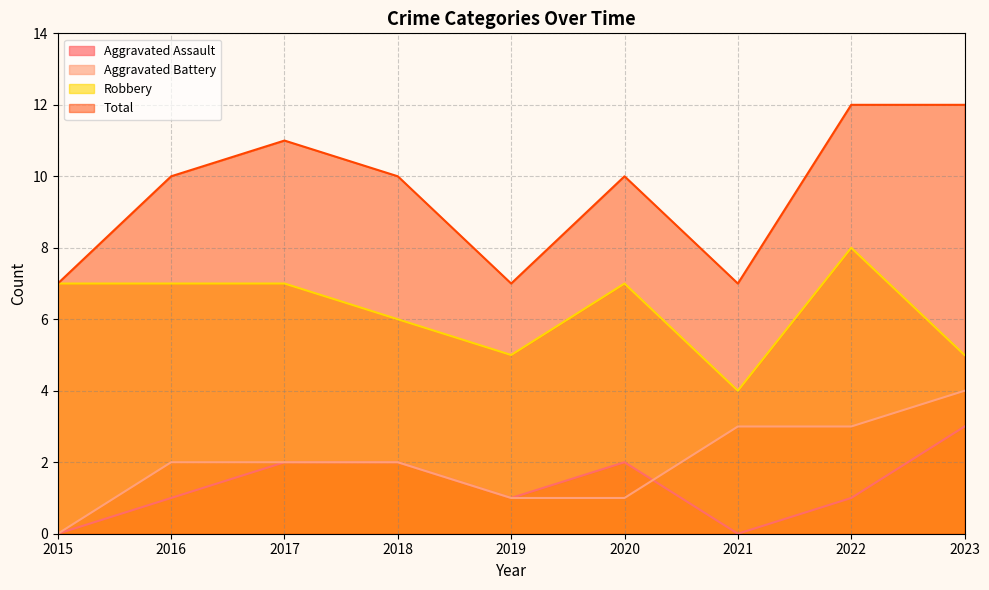

List the series in order of their peak value, lowest first.

Aggravated Assault, Aggravated Battery, Robbery, Total